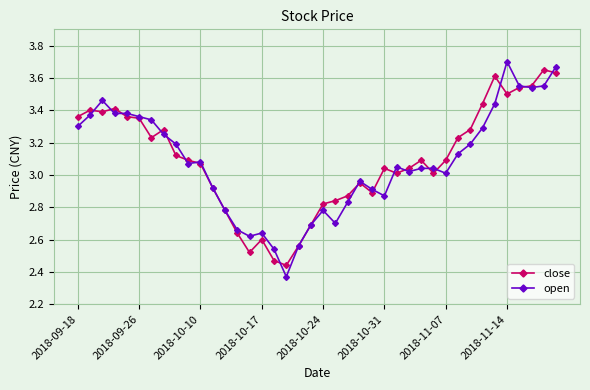

At how many categories does at least one series exceed 2?

40